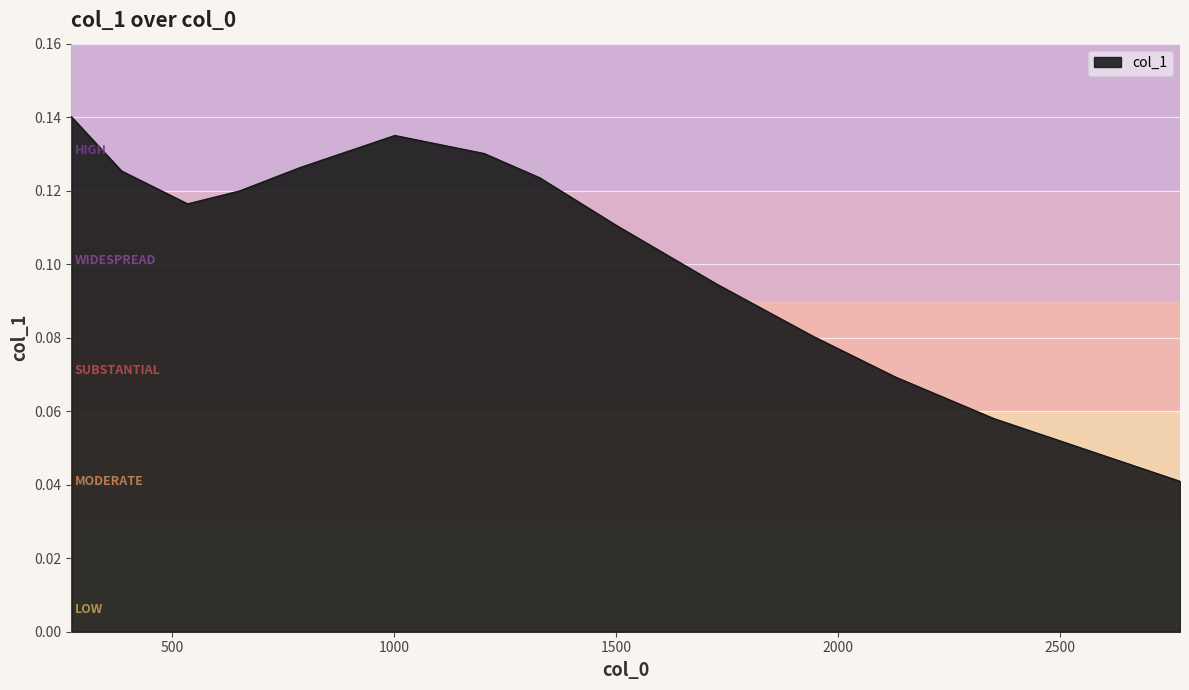

How many lines are shown in the chart?

1